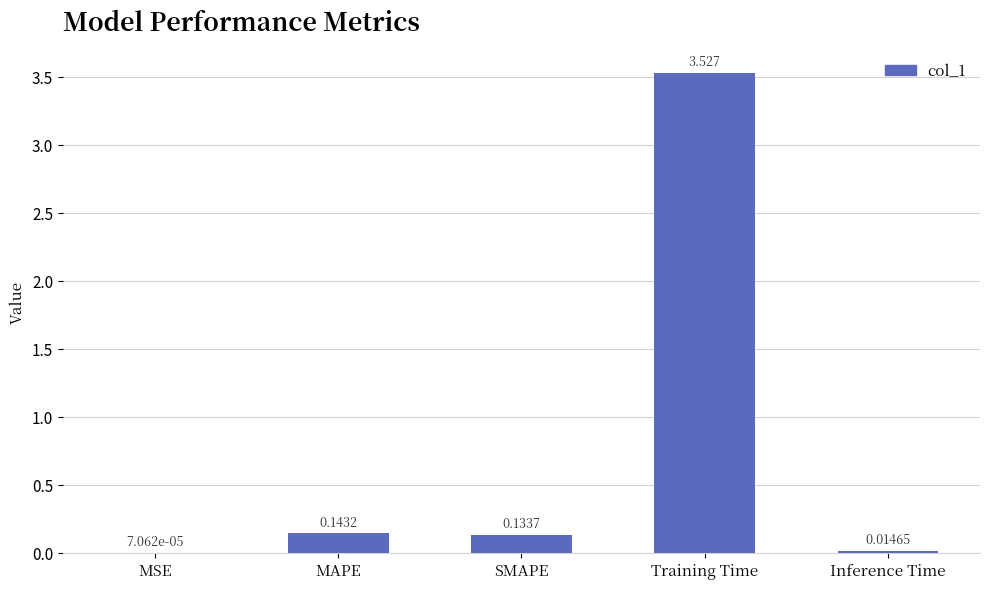

What is the average value?

0.8